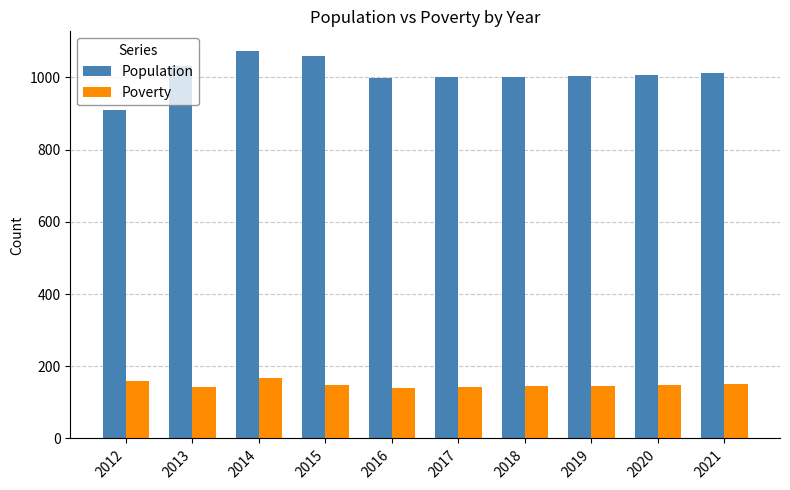

Are the bars grouped side by side (vs. stacked)?

Yes